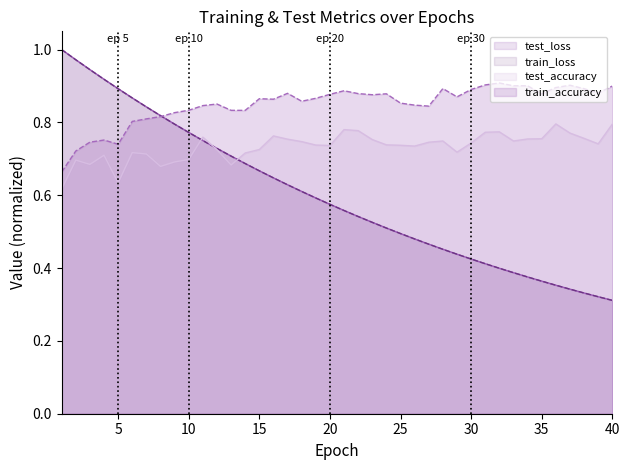

At 16, list the series in order from smallest to largest.

train_loss, test_loss, test_accuracy, train_accuracy